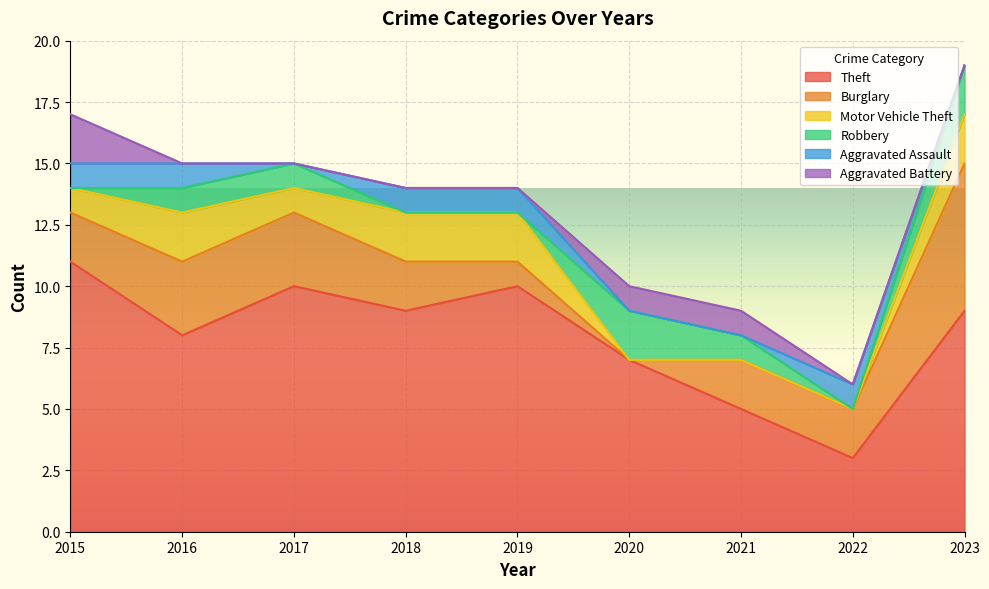

What are all the series names shown in the legend?

Theft, Burglary, Motor Vehicle Theft, Robbery, Aggravated Assault, Aggravated Battery